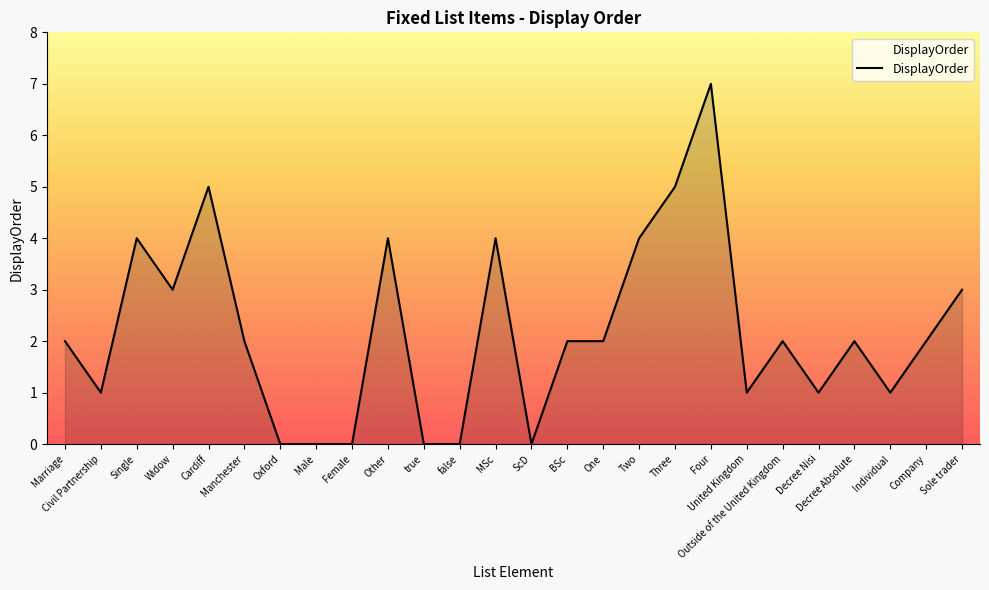

Approximately how many times larger is the value at Marriage compared to MSc?

0.5